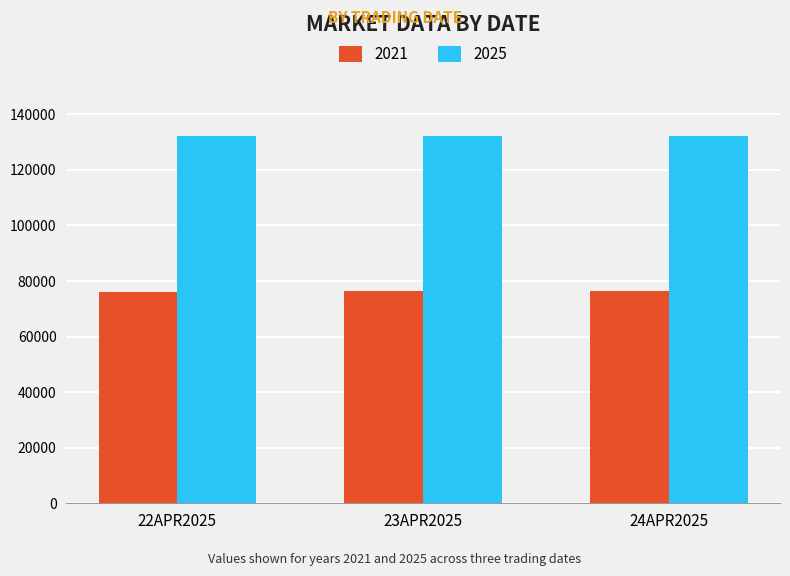

How many bars are there in total?

6